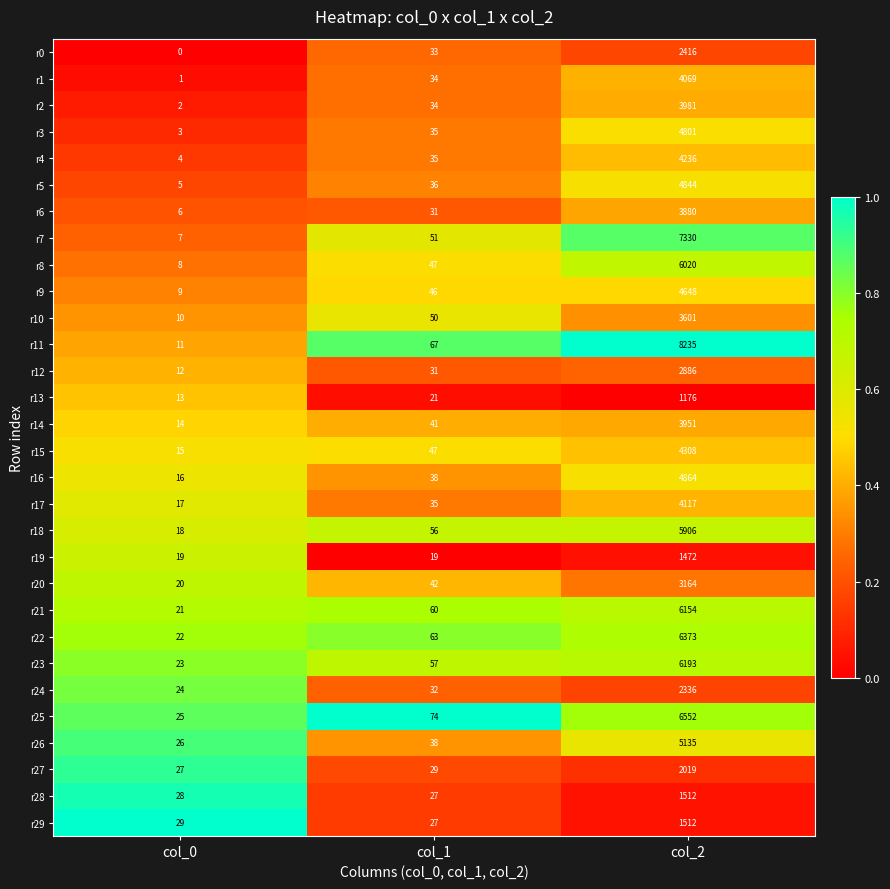

What is the maximum value for r26?

5135